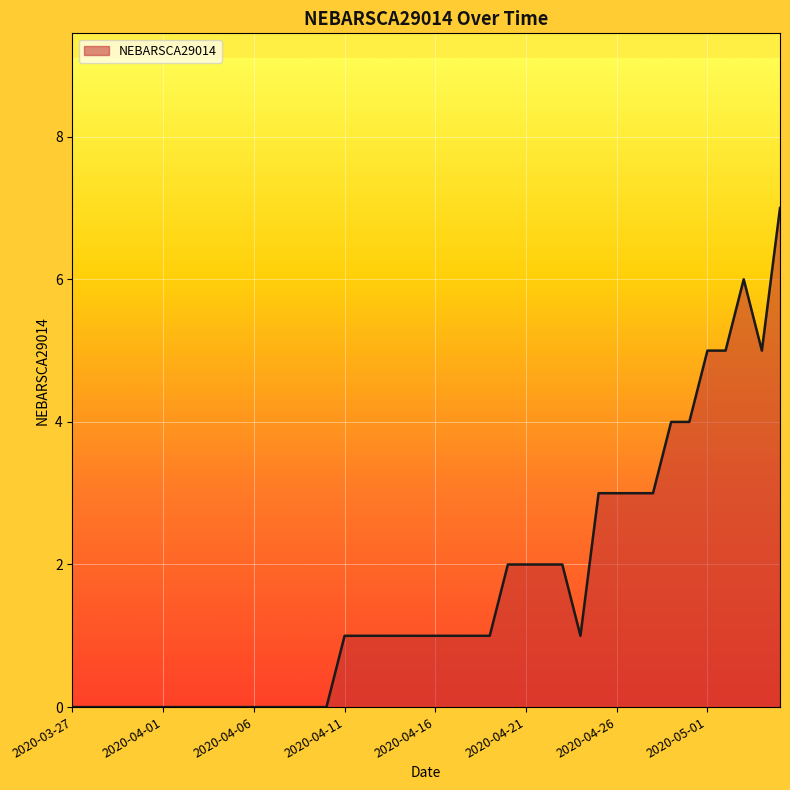

What is the greatest value displayed?

7